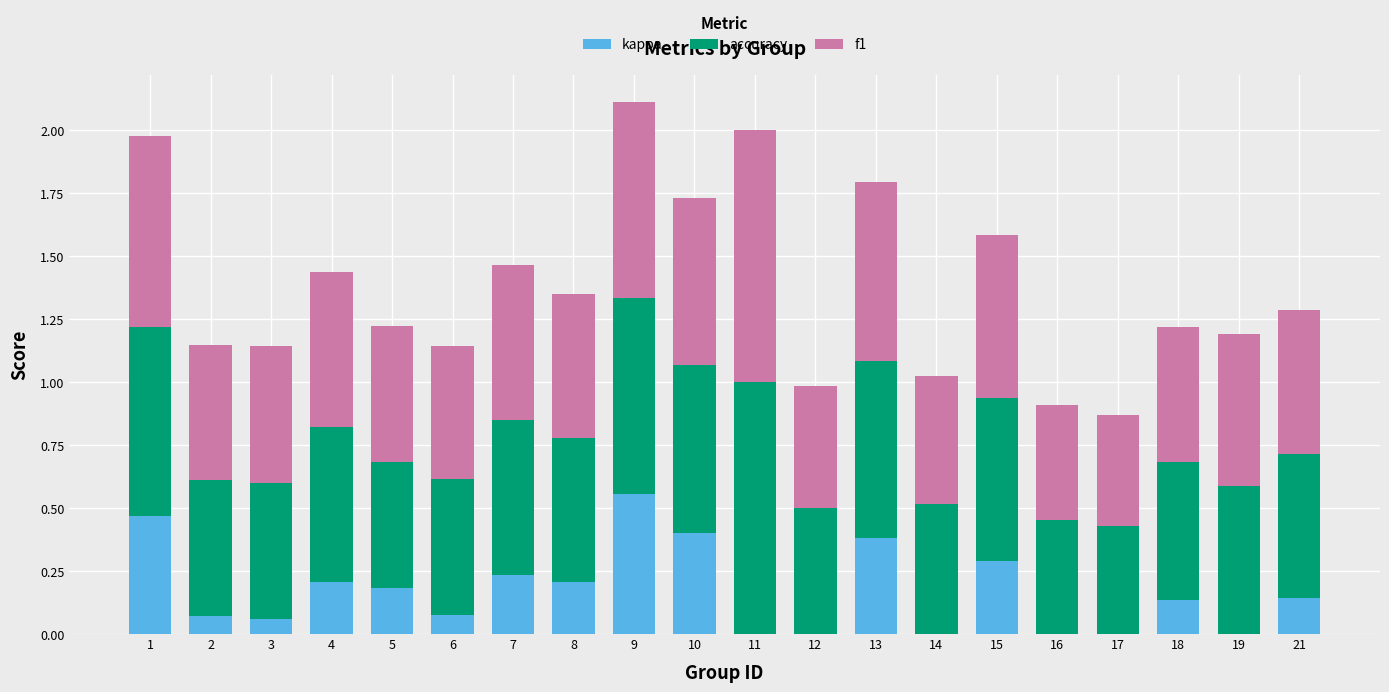

What is the total value across all series at 21?

1.3